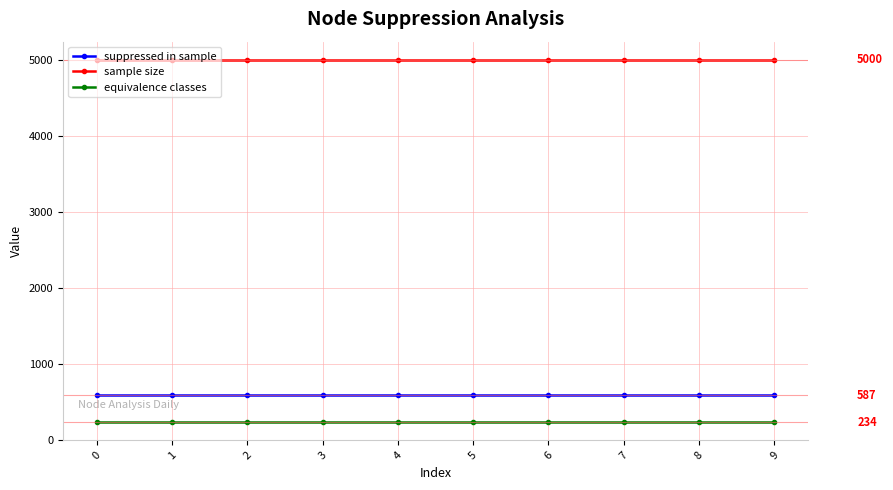

The value of sample size at 3 is 2909. True or false?

False